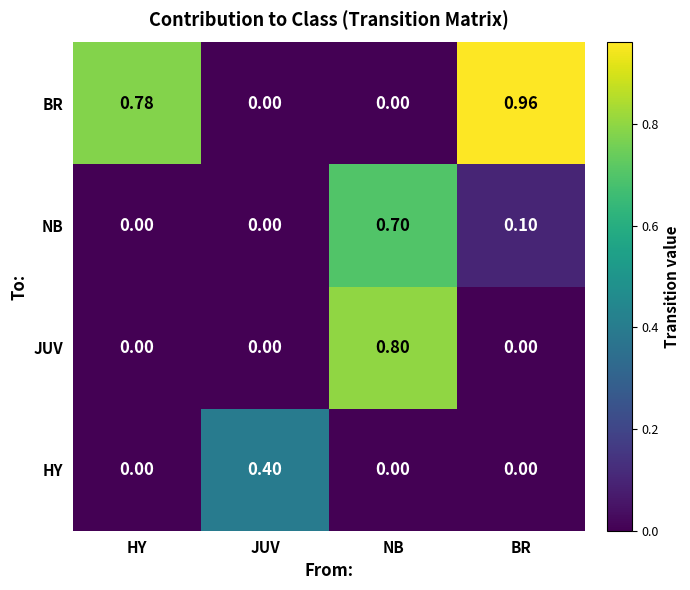

List the series in order of their peak value, highest first.

BR, JUV, NB, HY